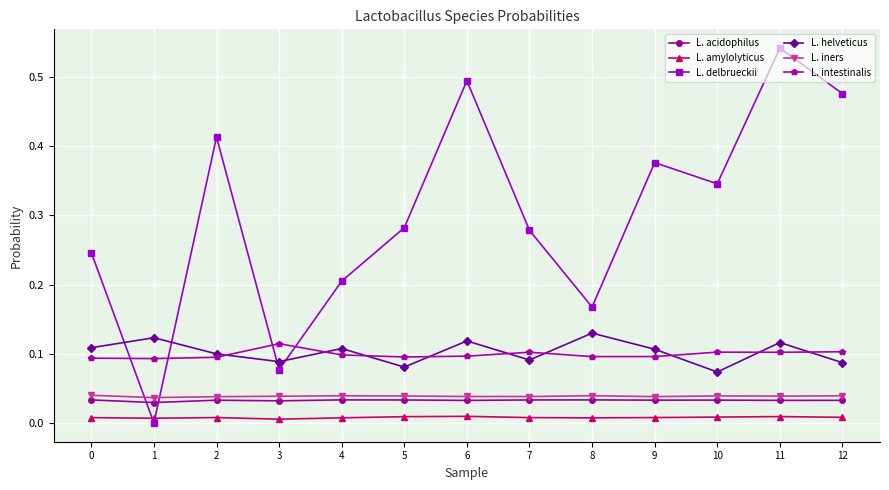

How many times do L. delbrueckii and L. intestinalis cross each other?

4